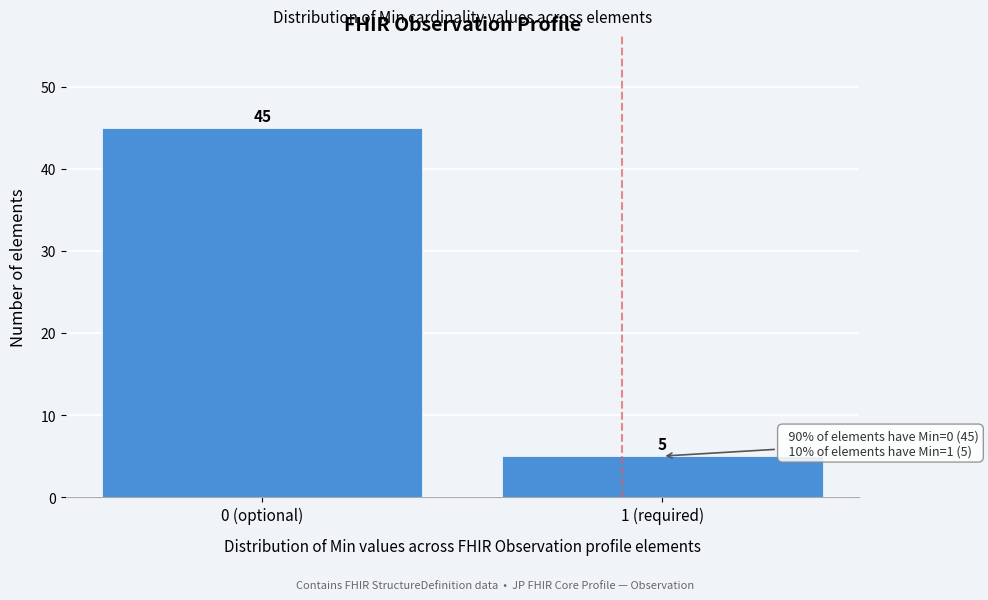

Reading left to right, what are all the values shown in this chart?

0 (optional)=45	1 (required)=5